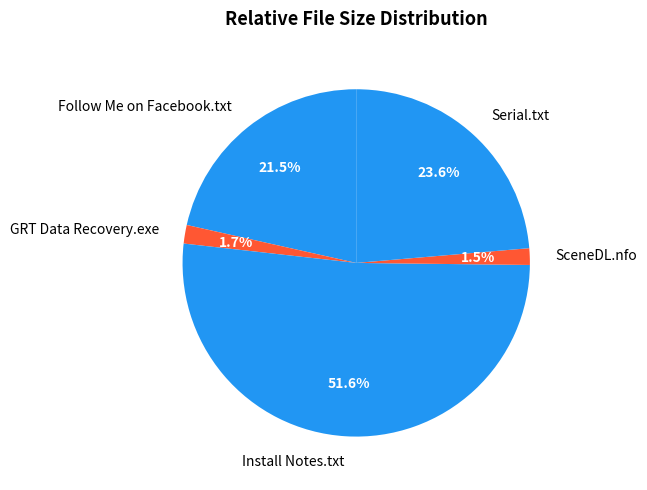

Is there any slice that represents more than half of the pie?

Yes